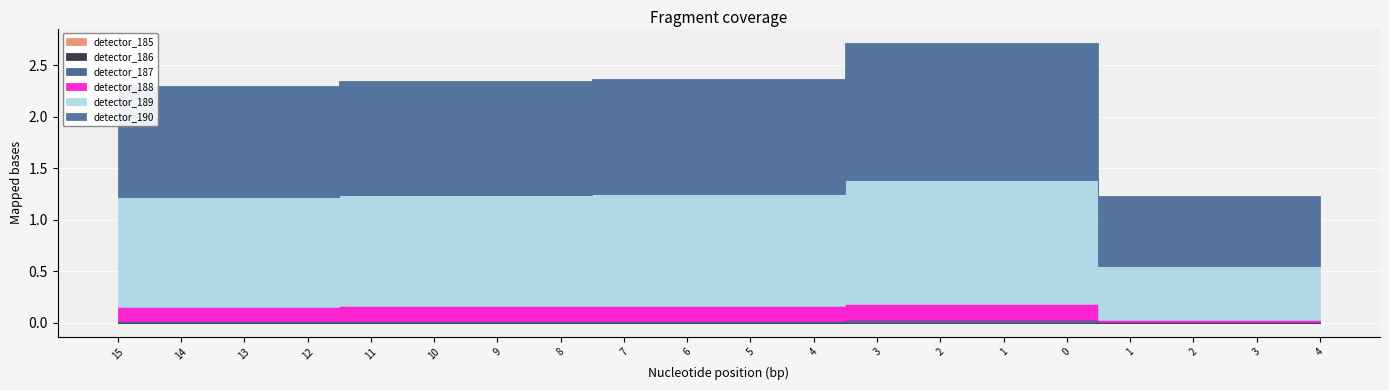

Between 10 and 1, which series saw the biggest shift?

detector_189